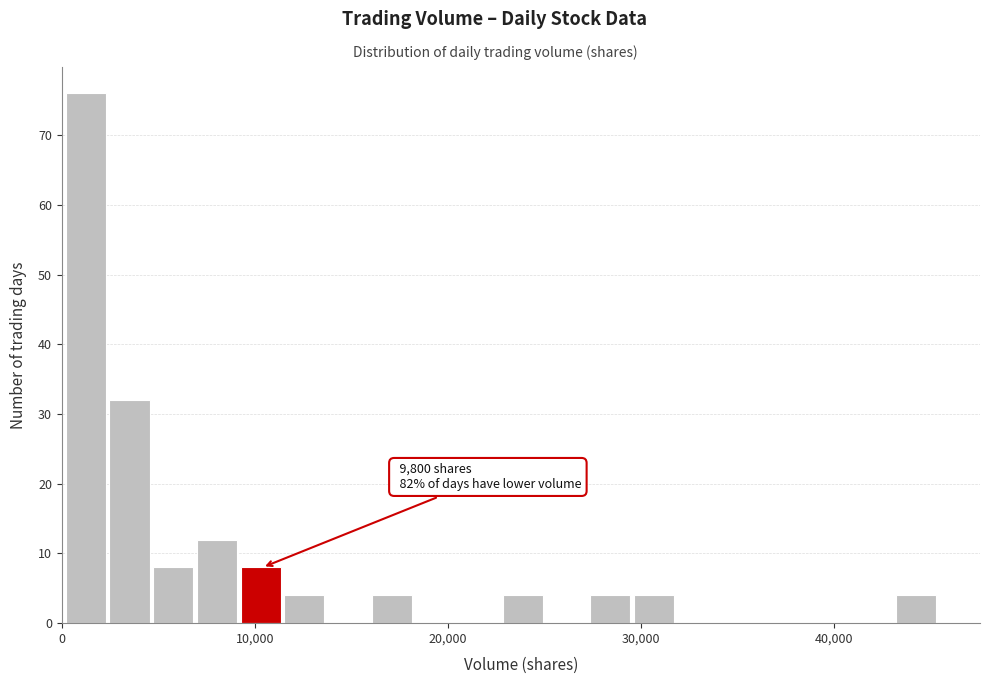

Read against the x-axis, roughly where is the centre of the tallest bar?

1000